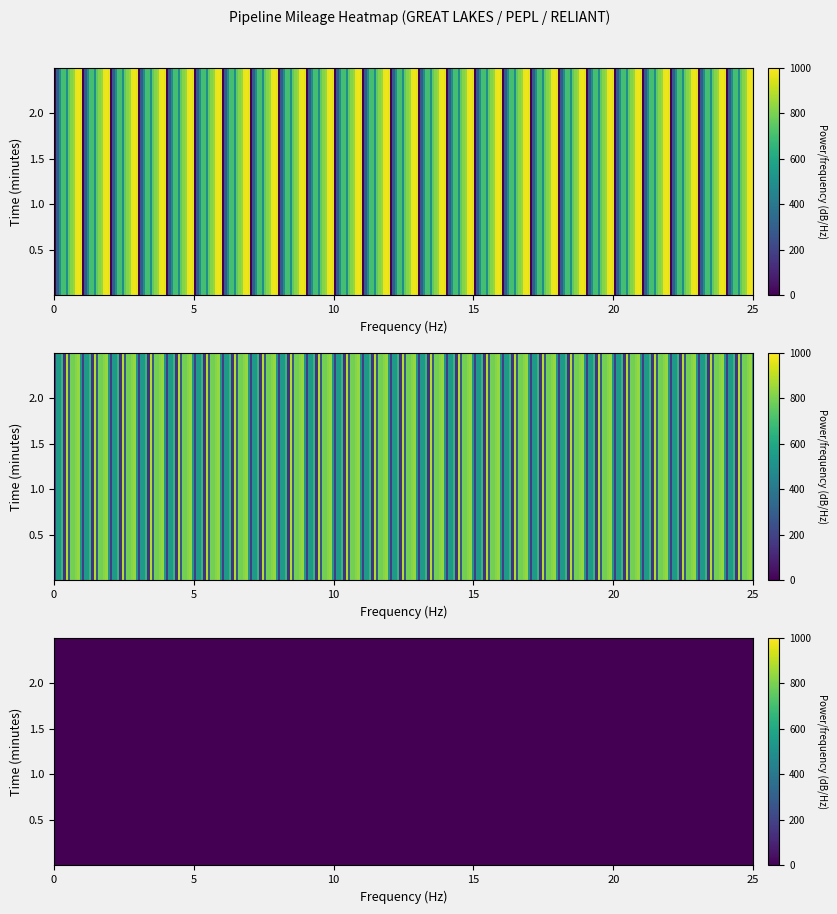

What is the spread (max minus min) of values at 1?

538.0